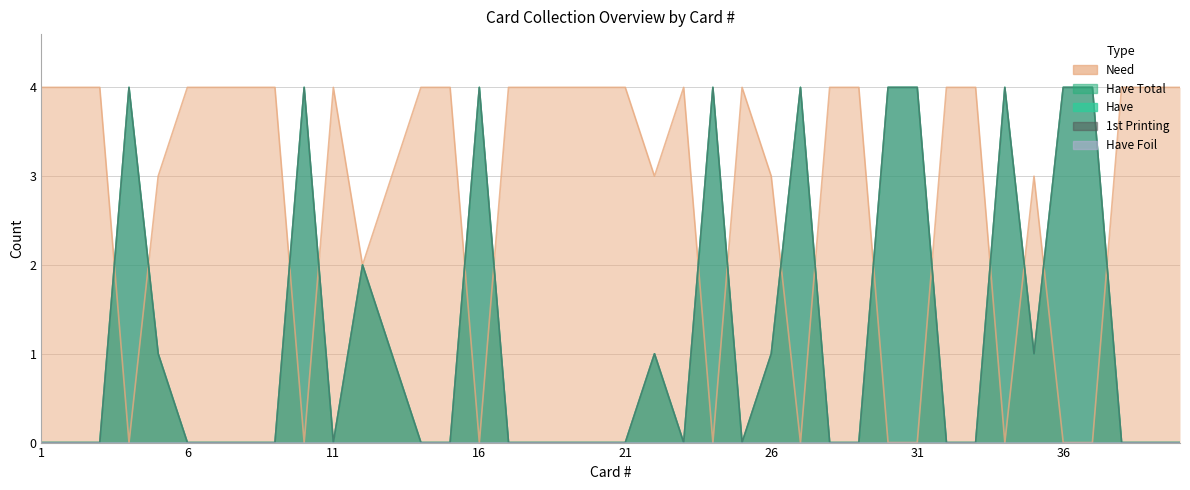

What is the difference between the maximum and minimum values in the Need series?

4